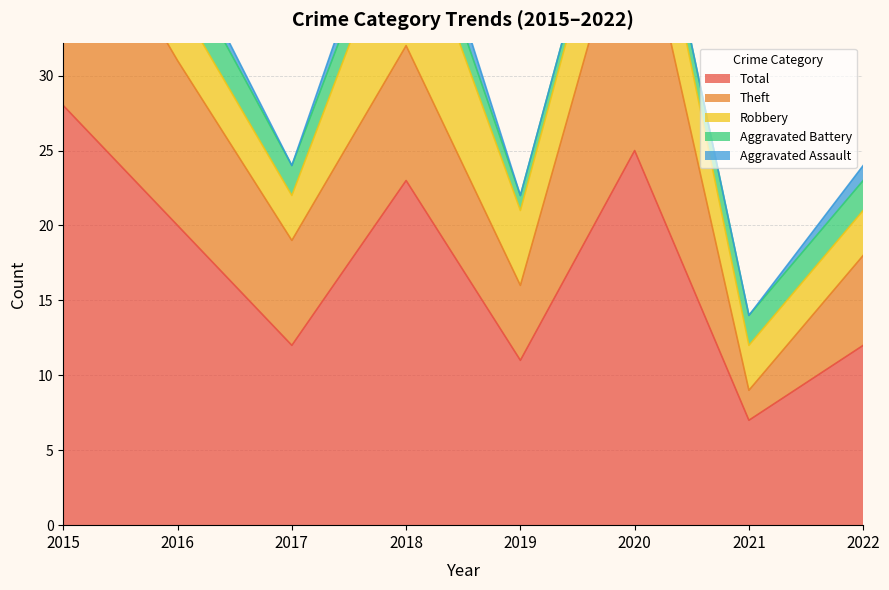

How many Aggravated Assault values are between 0 and 1?

7